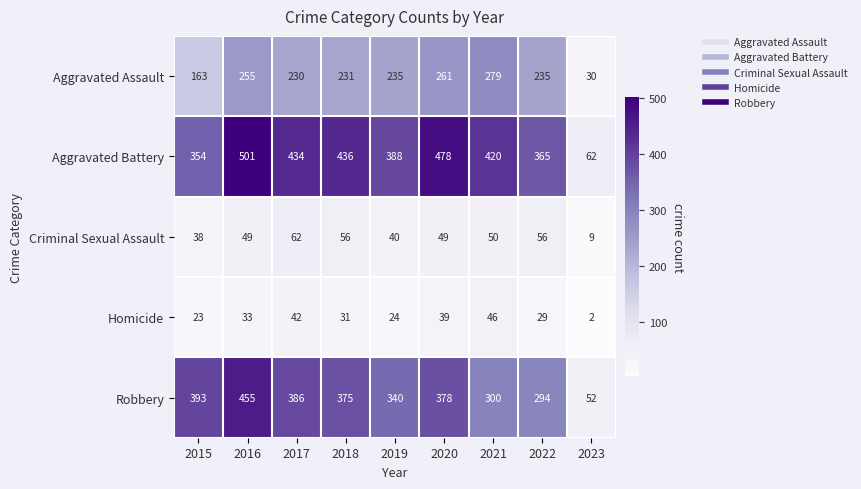

Which series has the largest total across all categories?

Aggravated Battery